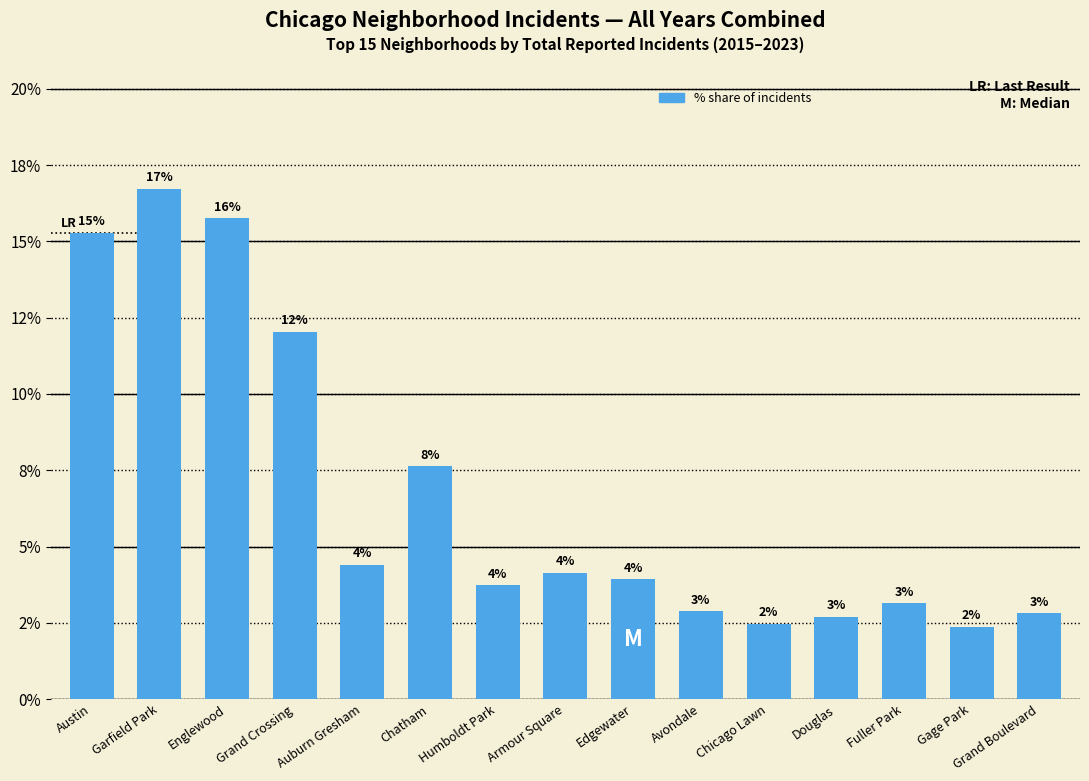

What is the label of the 9th bar from the left?

Edgewater